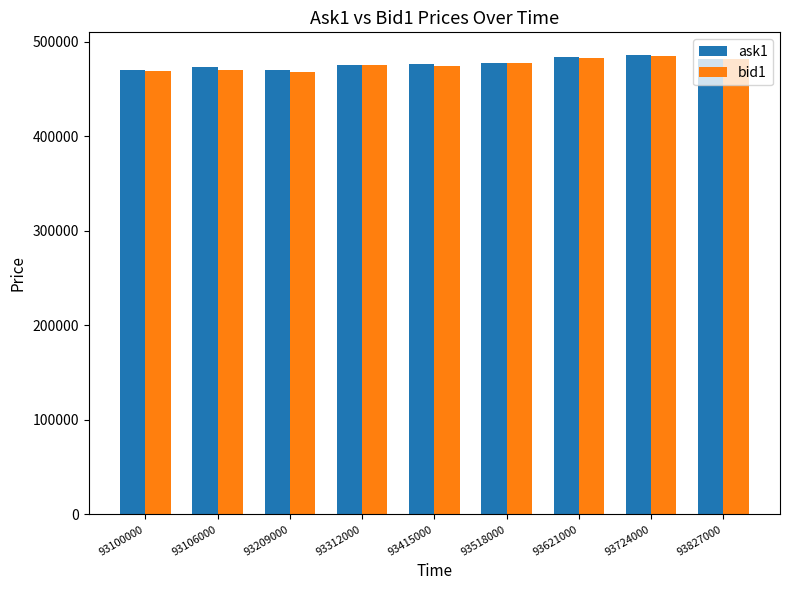

What is the average value of the bid1 series?

476000